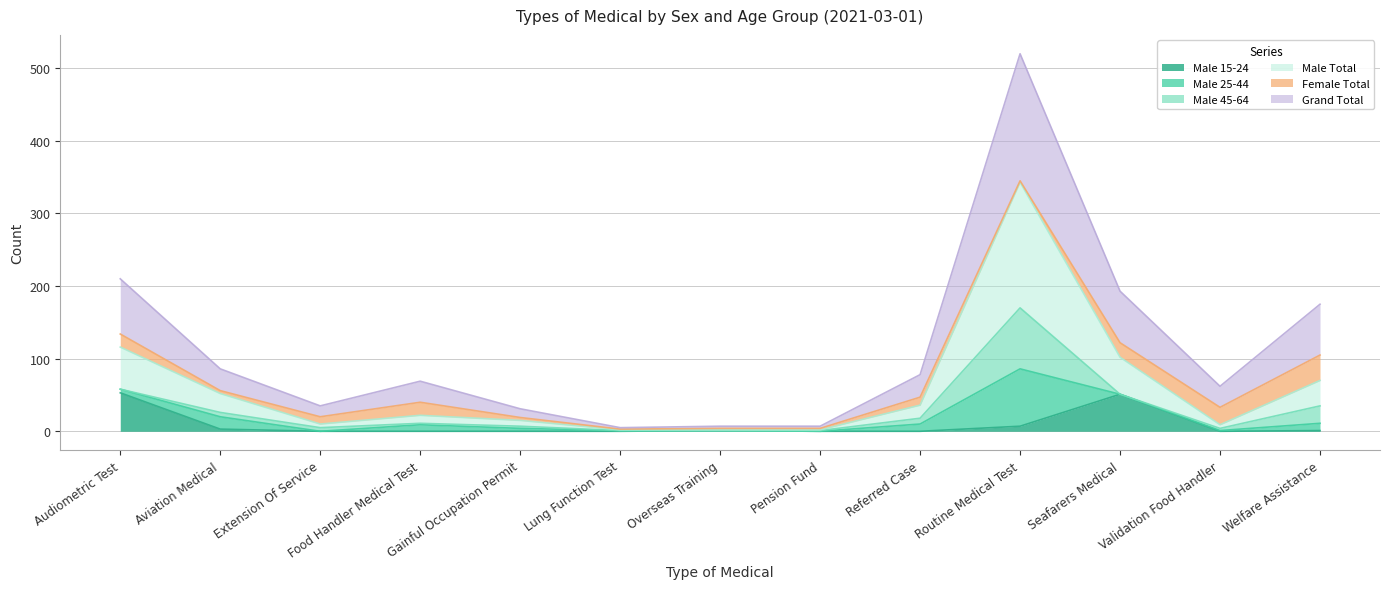

True or false: Male Total and Male 15-24 cross at least once.

False